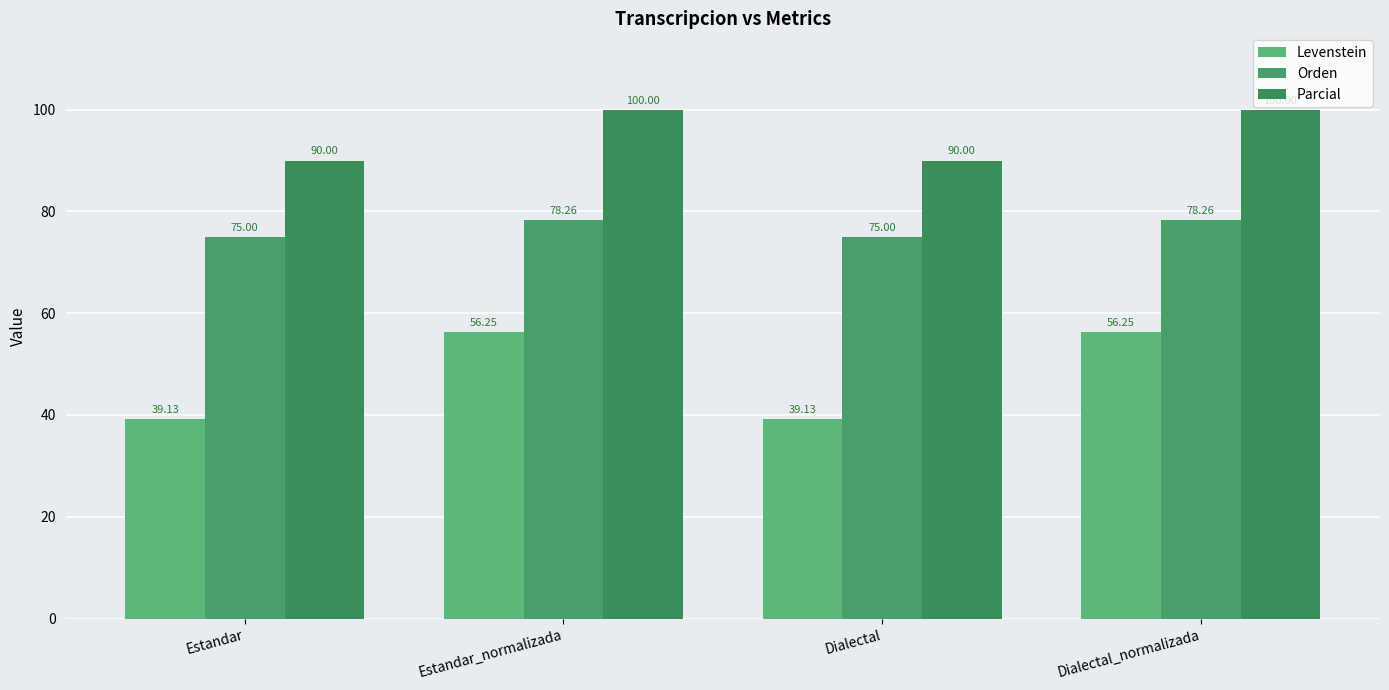

At how many categories does at least one series exceed 82?

4